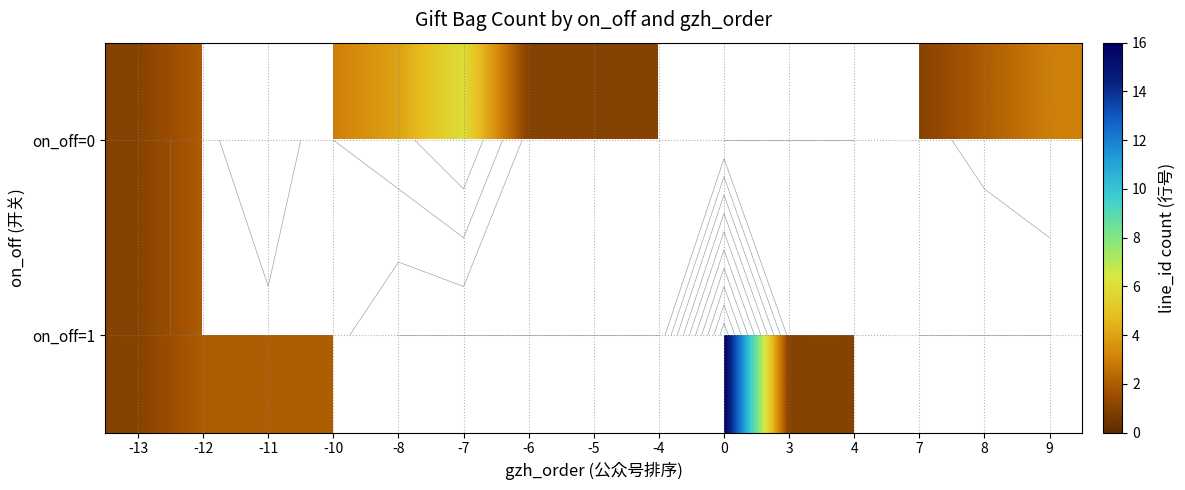

What is the minimum value for on_off=0?

1.0